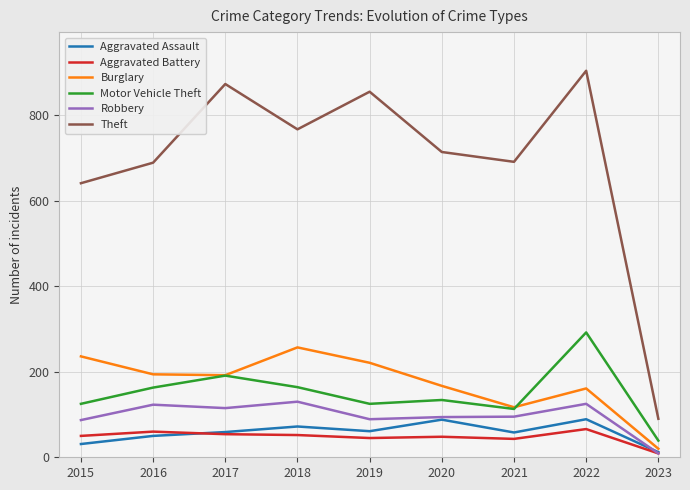

What is the difference between the highest and lowest values at 2016?

639